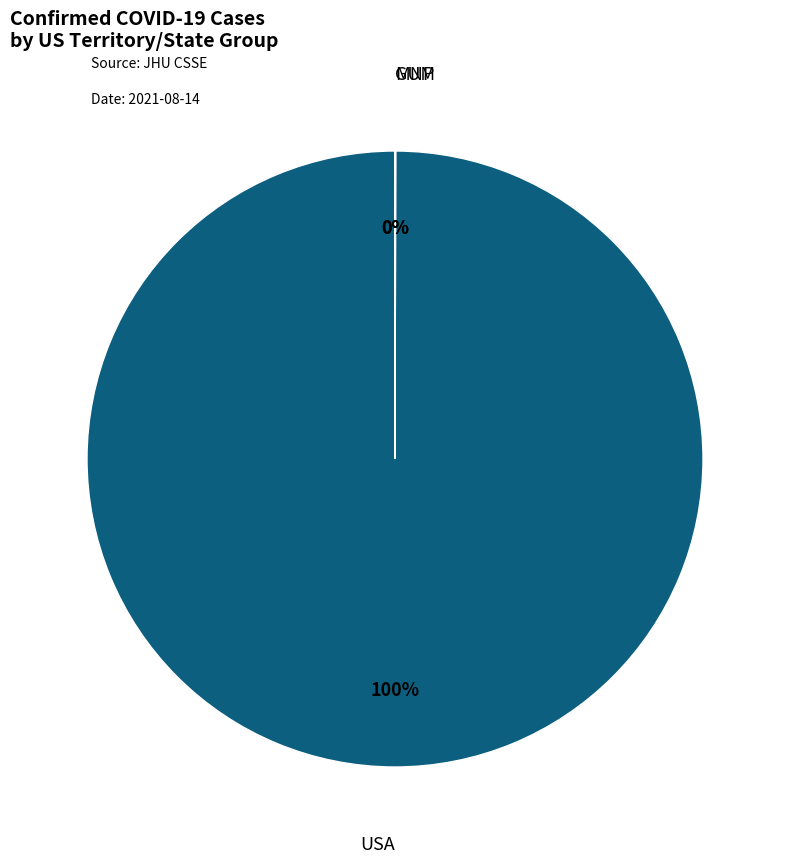

True or false: USA accounts for 86% of the total.

False